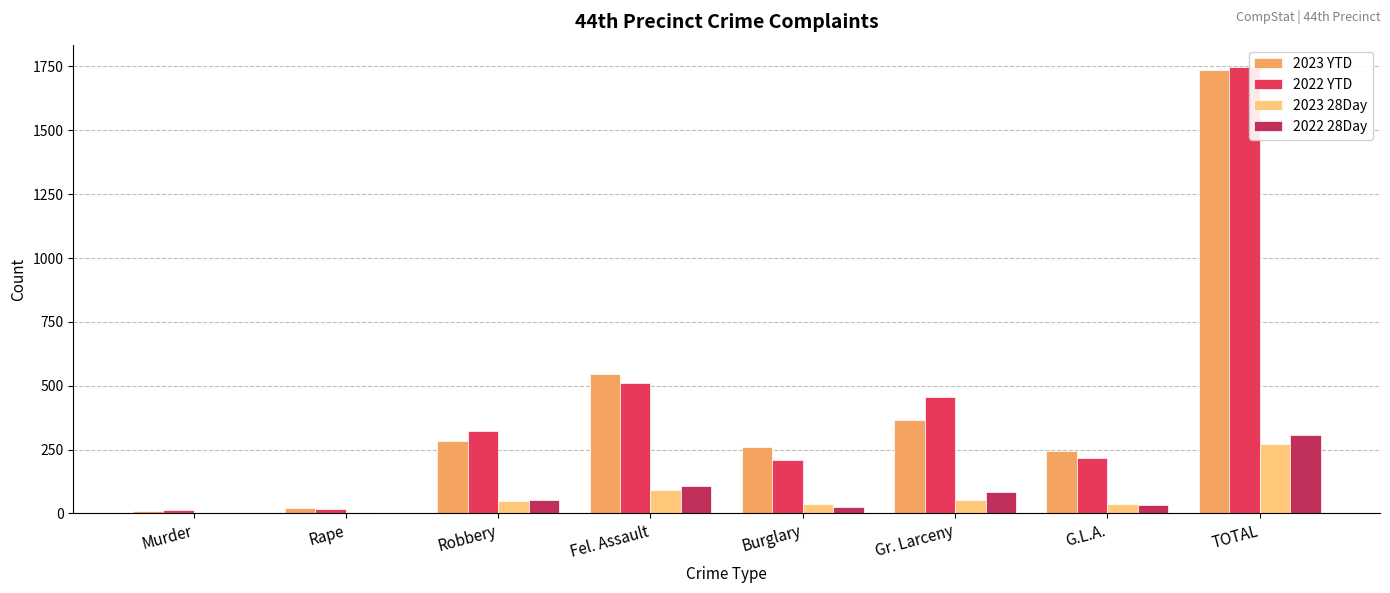

Where is 2023 YTD nearest to the value 873?

Fel. Assault